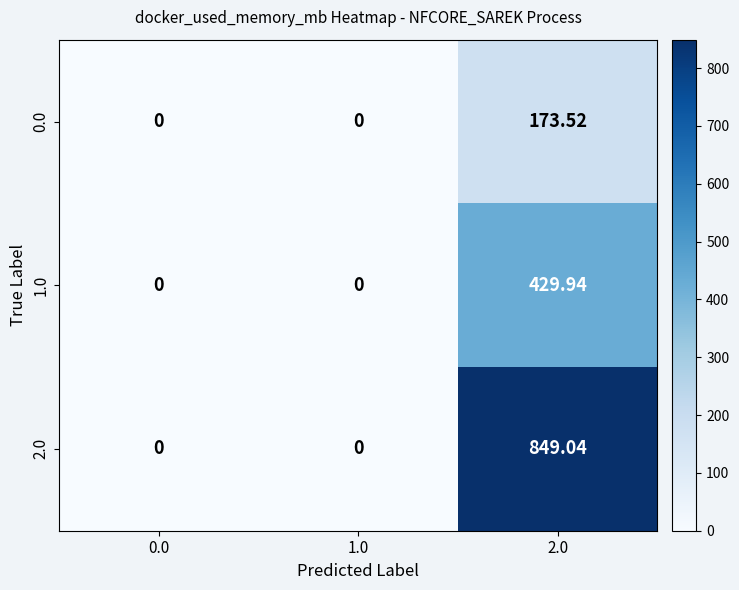

Is the value of 2.0 at 2.0 greater than the value of 0.0 at 2.0?

Yes